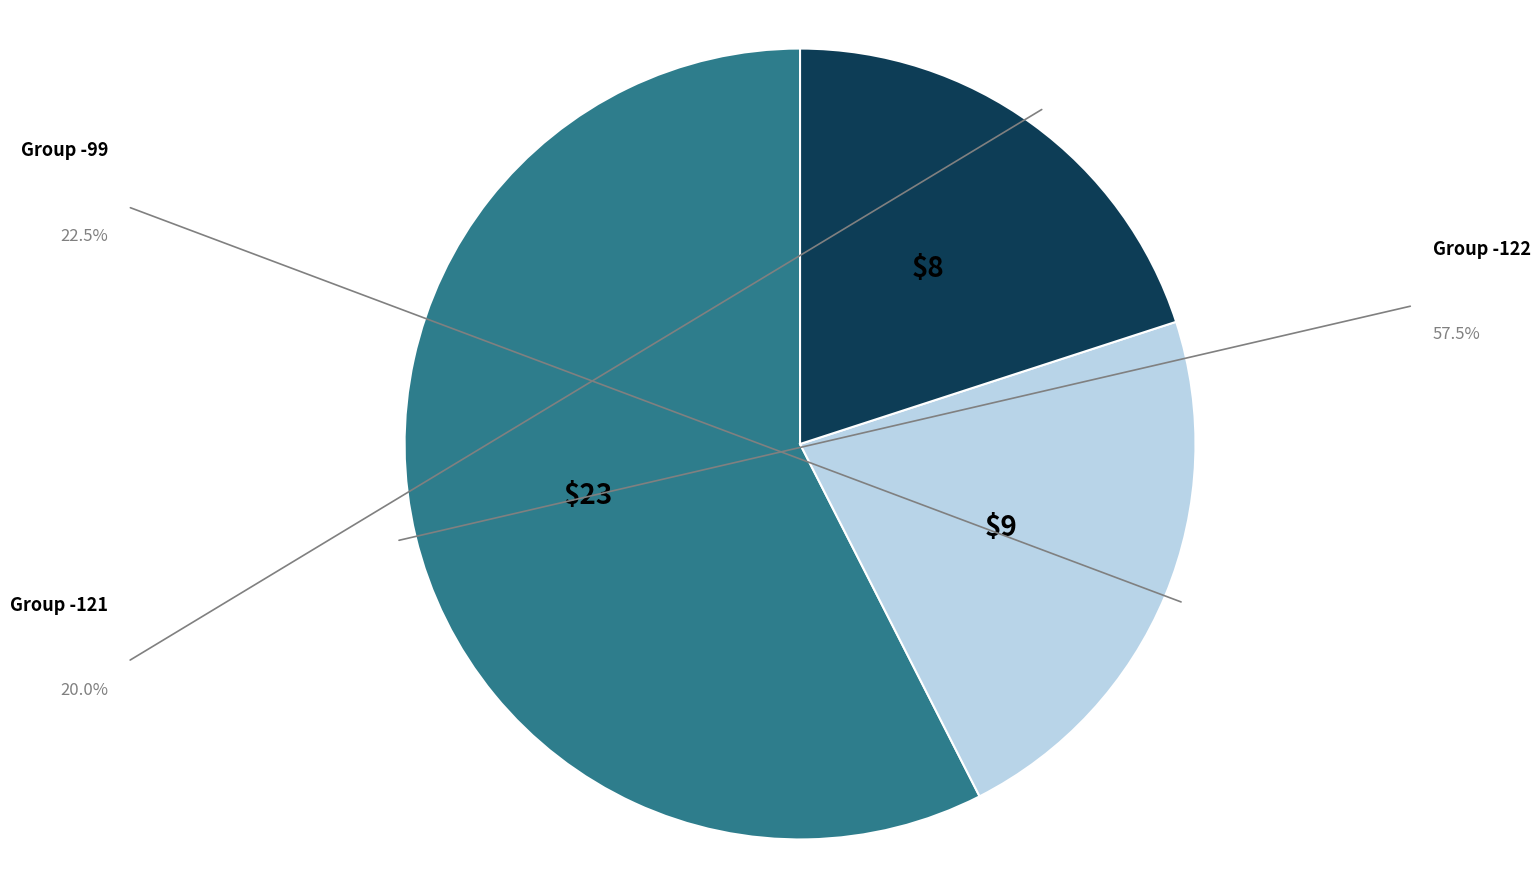

Is there a majority slice in this chart?

Yes